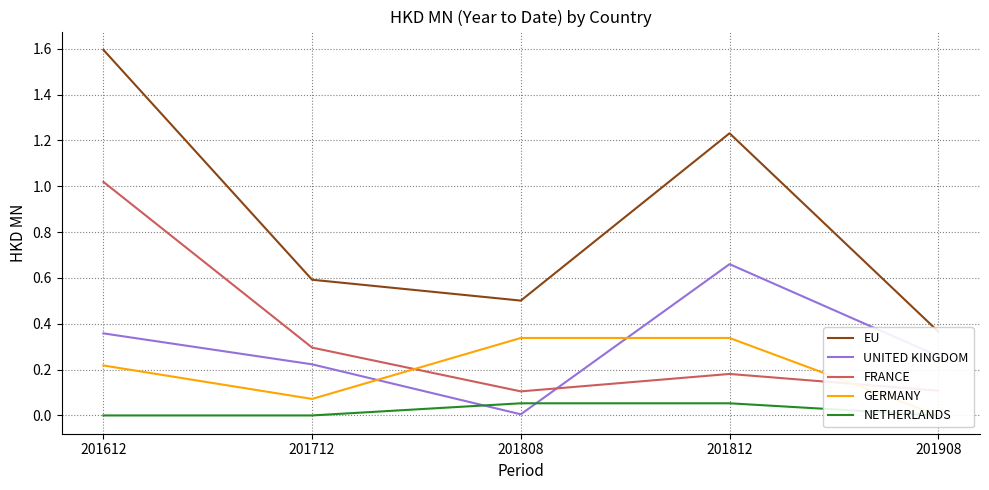

What is the difference between the second highest and second lowest values in the EU series?

0.7